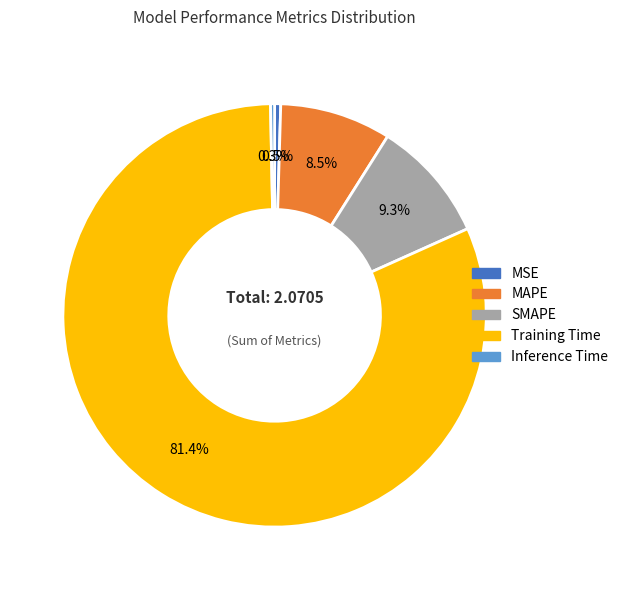

Which slice is the largest?

Training Time